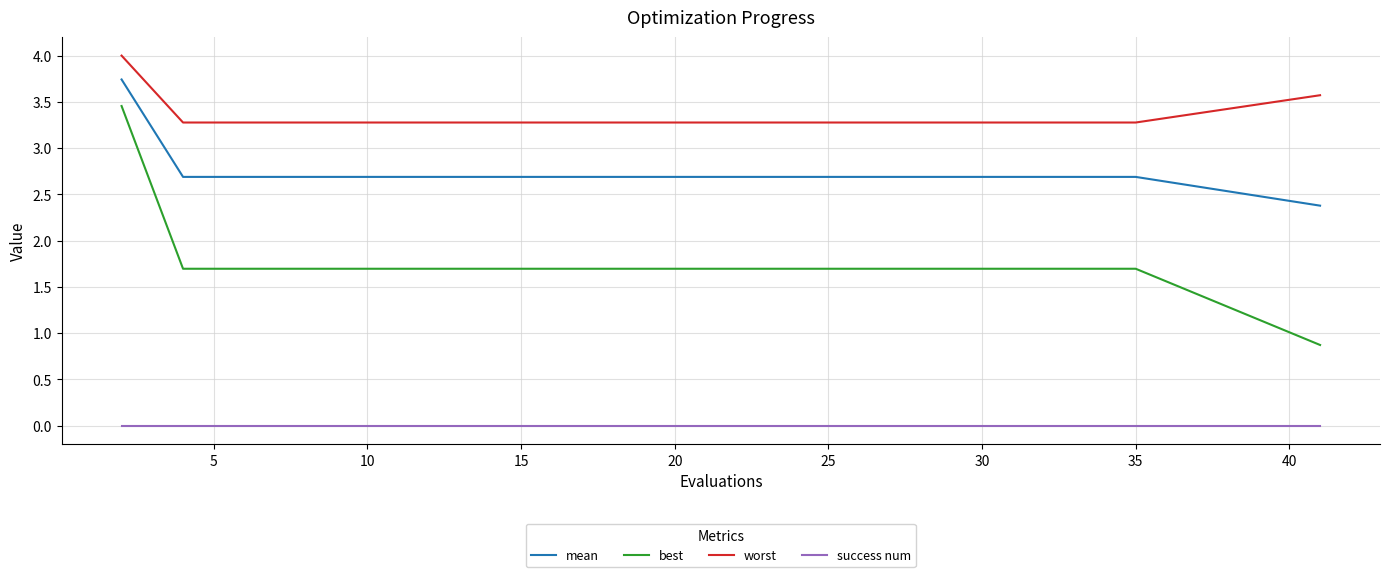

Which series has the largest total across all categories?

worst